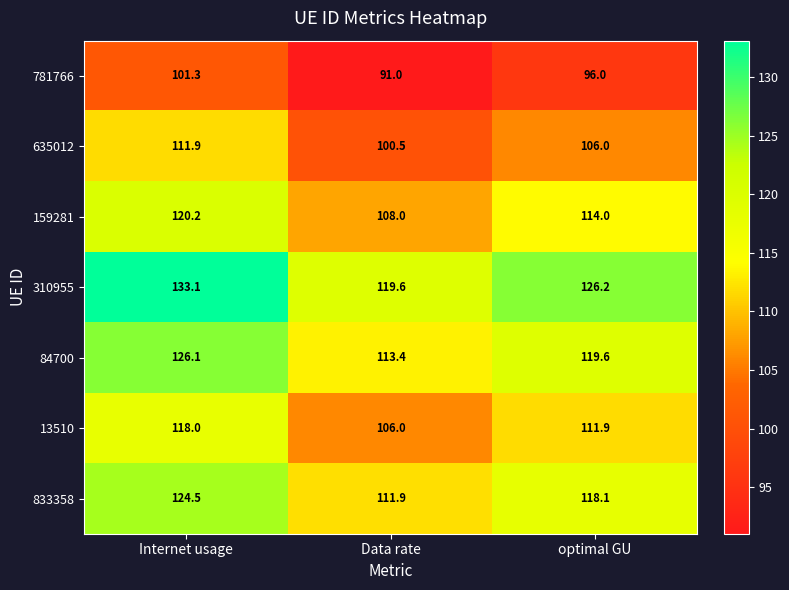

At Data rate, list the series in order from largest to smallest.

310955, 84700, 833358, 159281, 13510, 635012, 781766